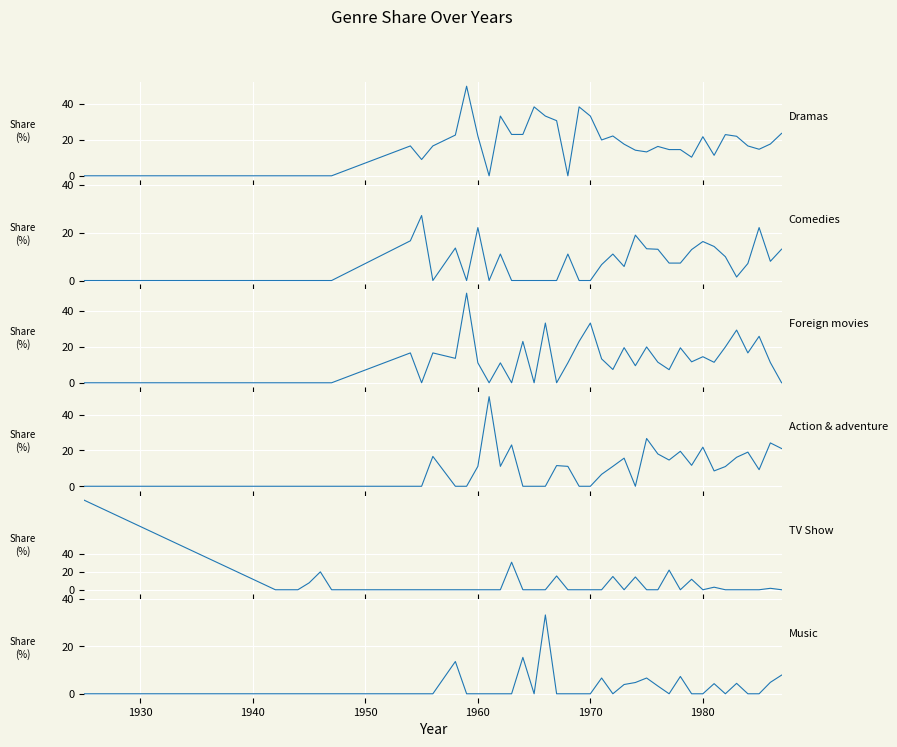

What is the average value of the Comedies series?

7.3